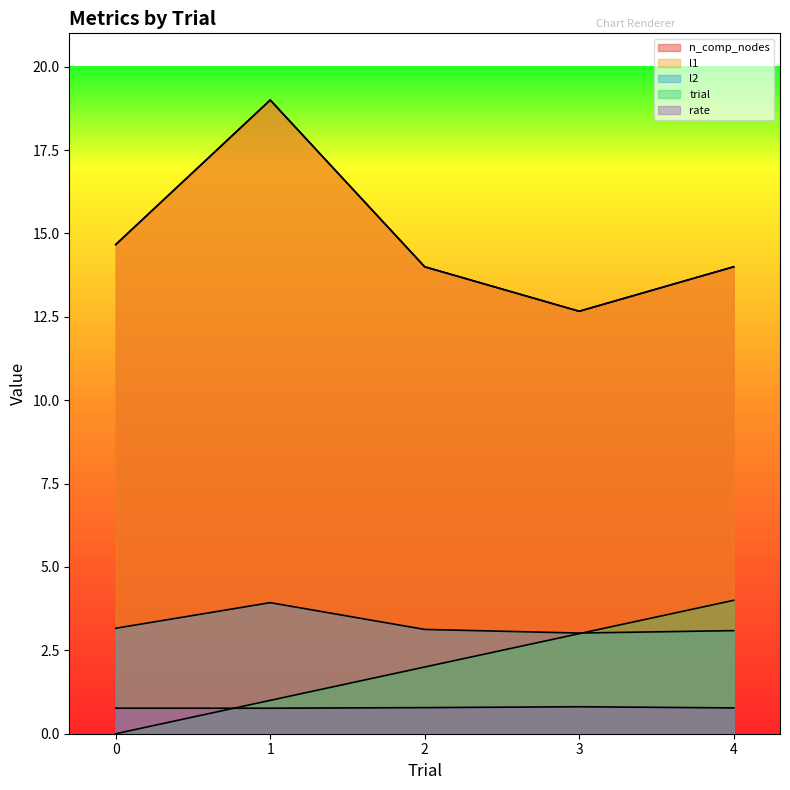

True or false: l2 and trial intersect in this chart.

True